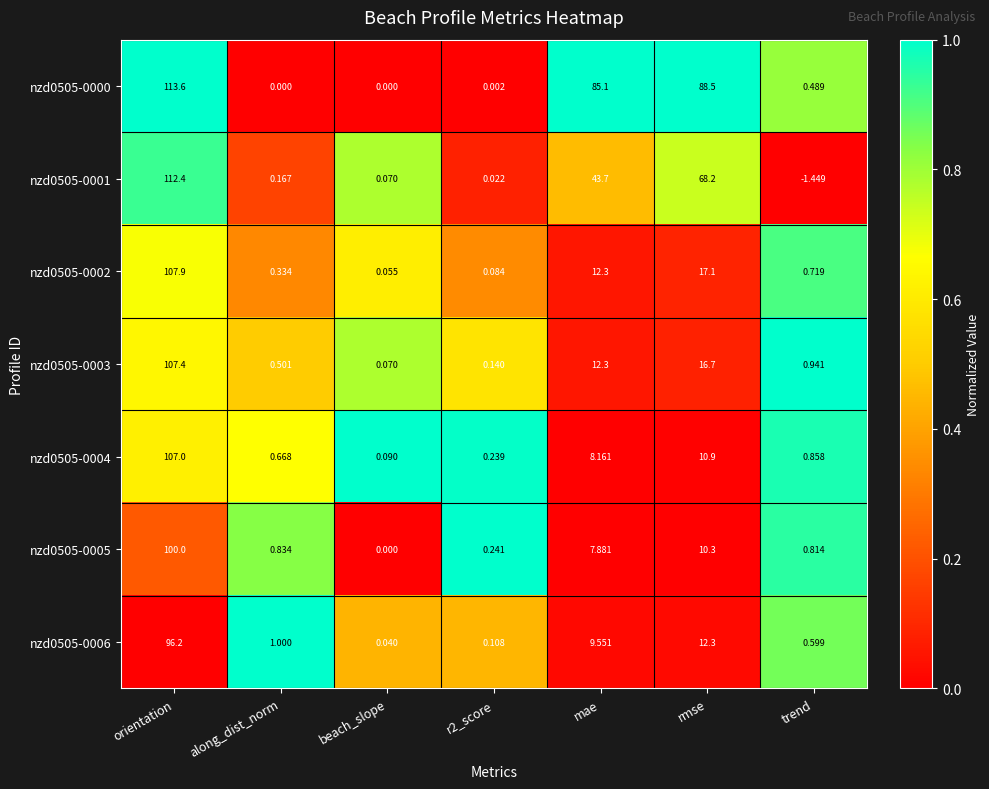

Which series changed the most between beach_slope and r2_score?

nzd0505-0005